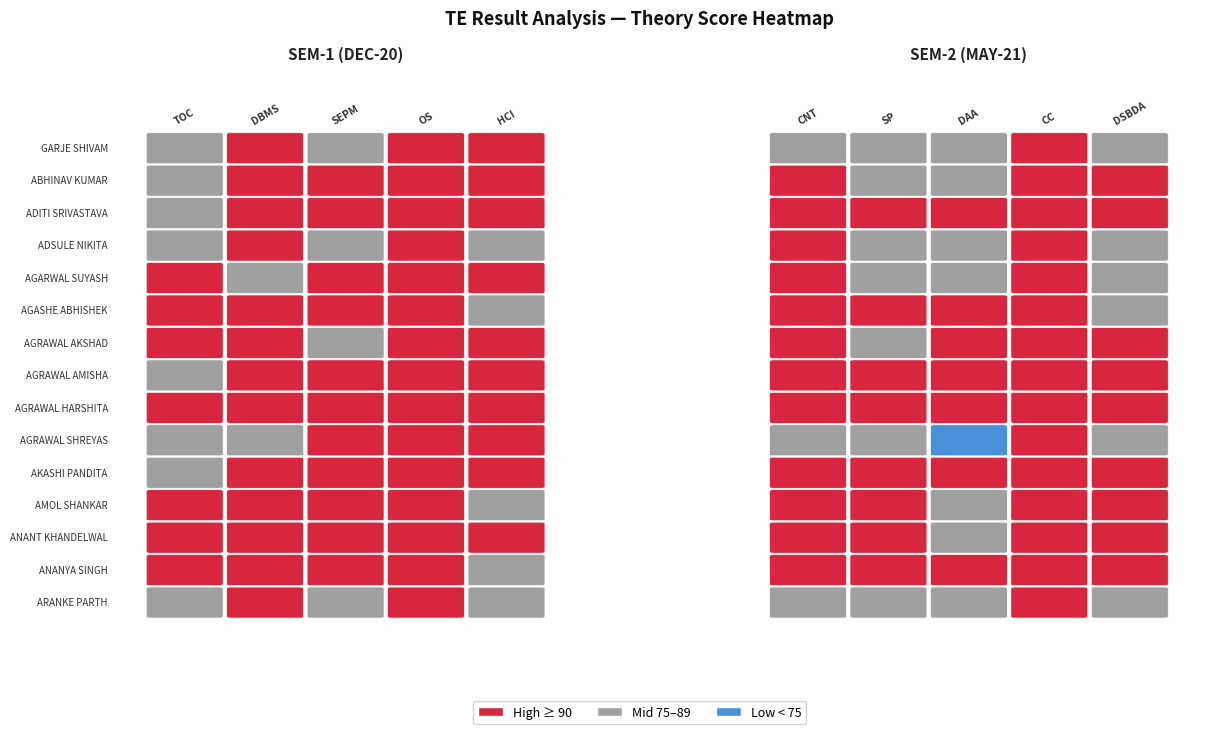

How many categories are shown in the chart?

5